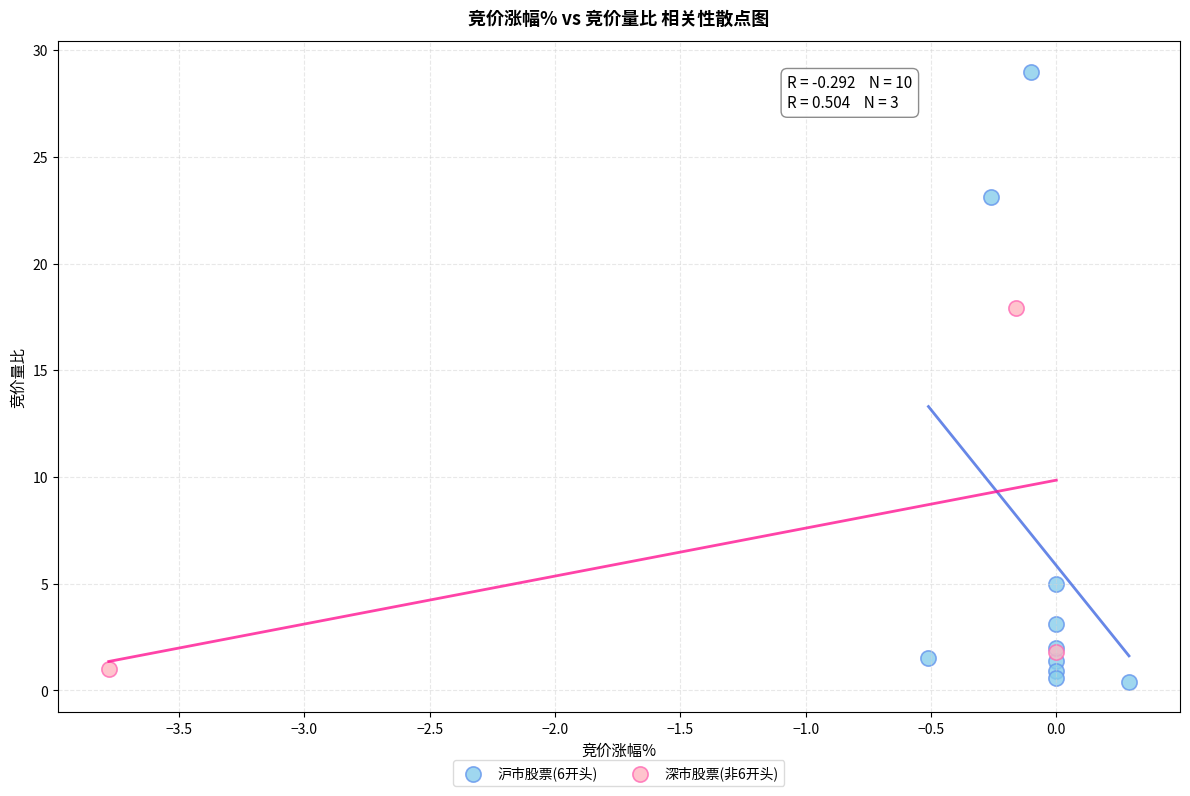

Which series has the largest Y range (max minus min)?

沪市股票(6开头)